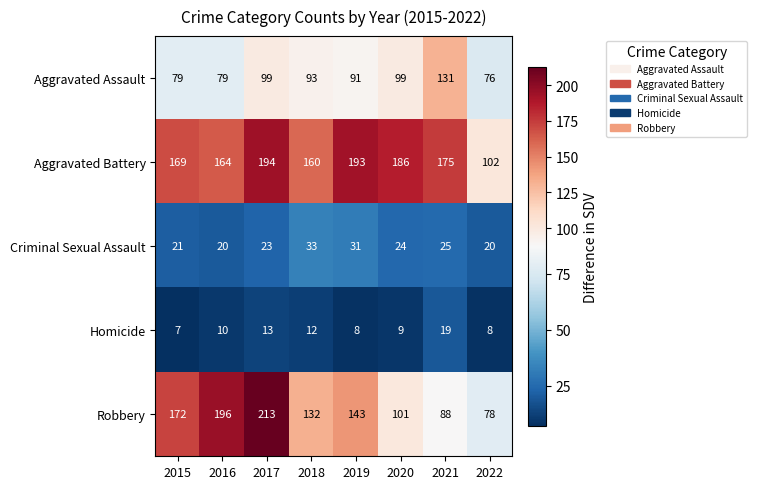

What is the total value across all series at 2022?

284